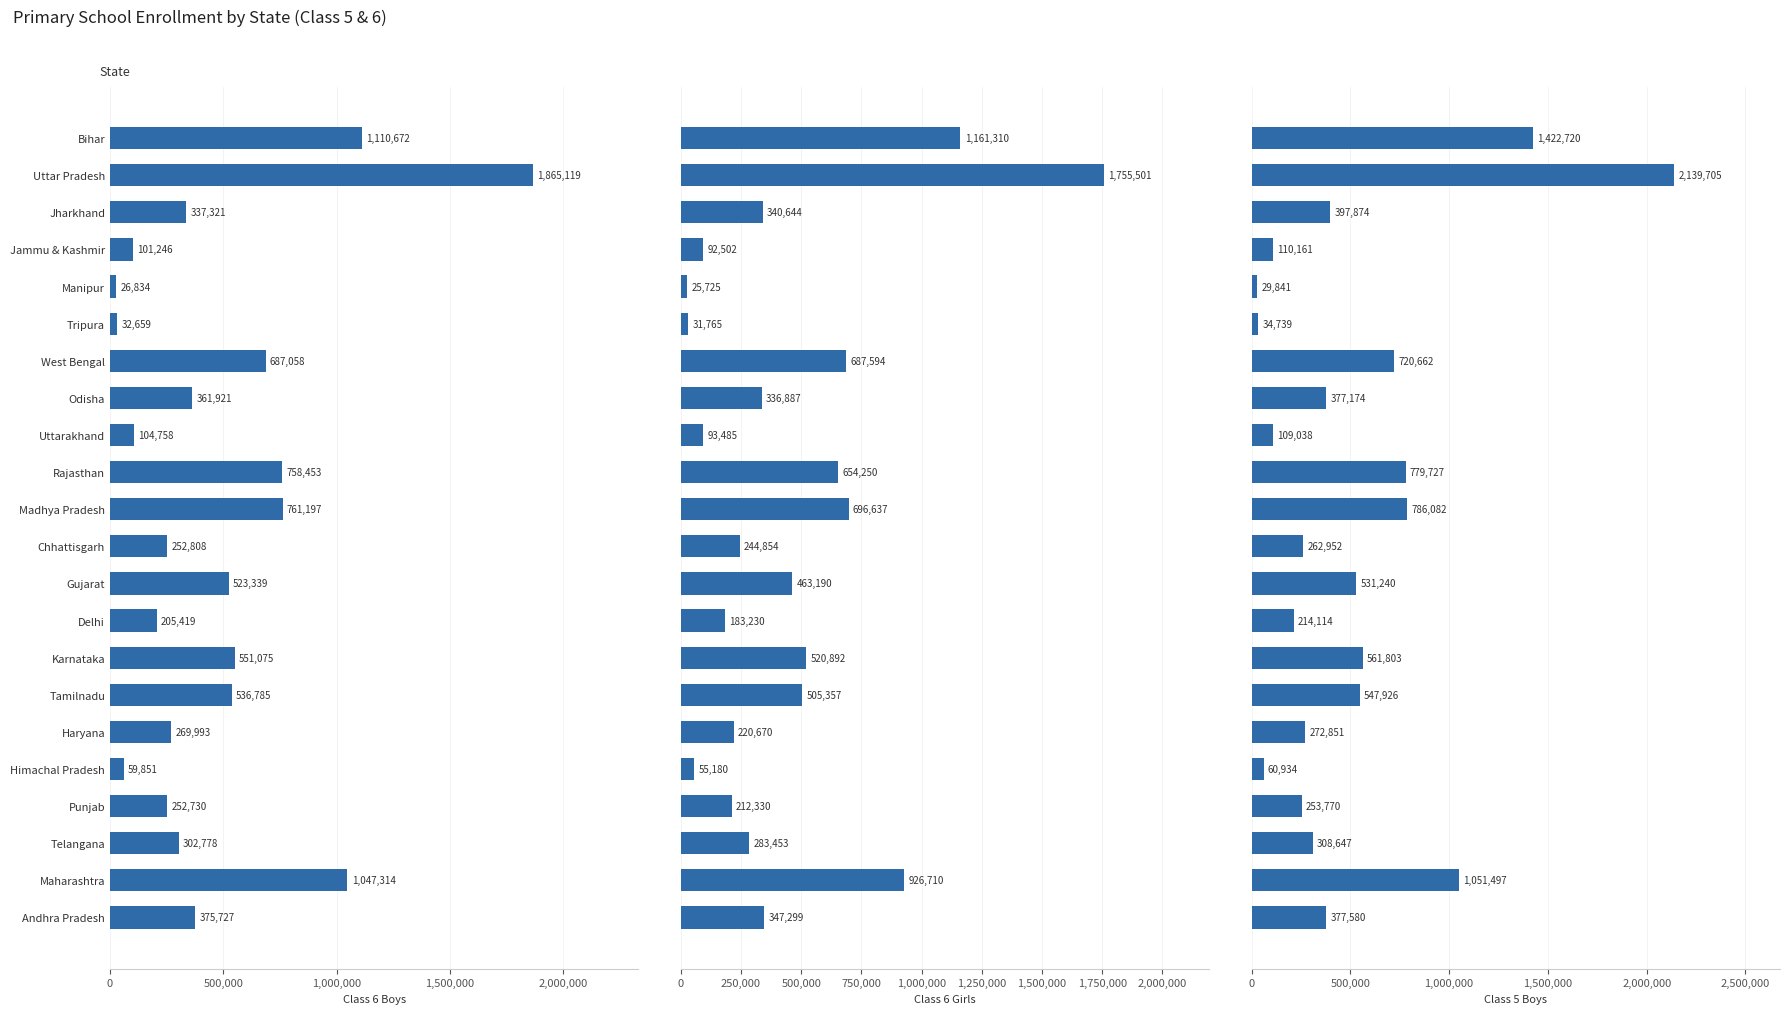

What are all the series names shown in the legend?

Class 6 Boys, Class 6 Girls, Class 5 Boys